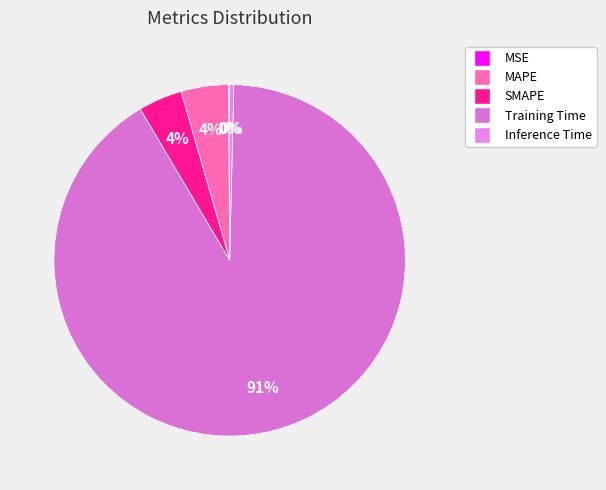

What is the smallest slice in the pie chart?

MSE